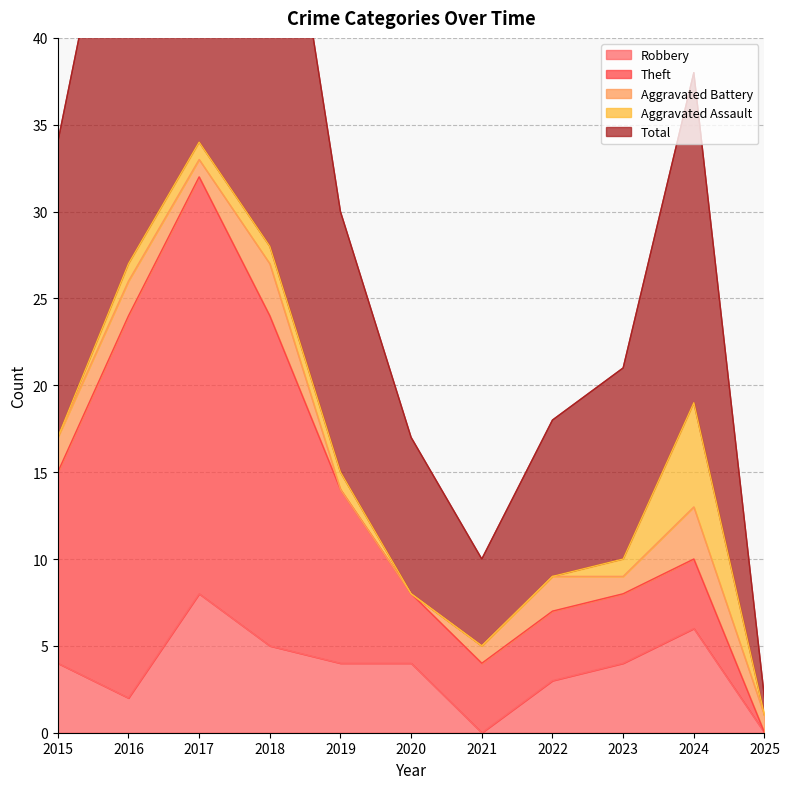

At which category is the sum across all series the highest?

2017